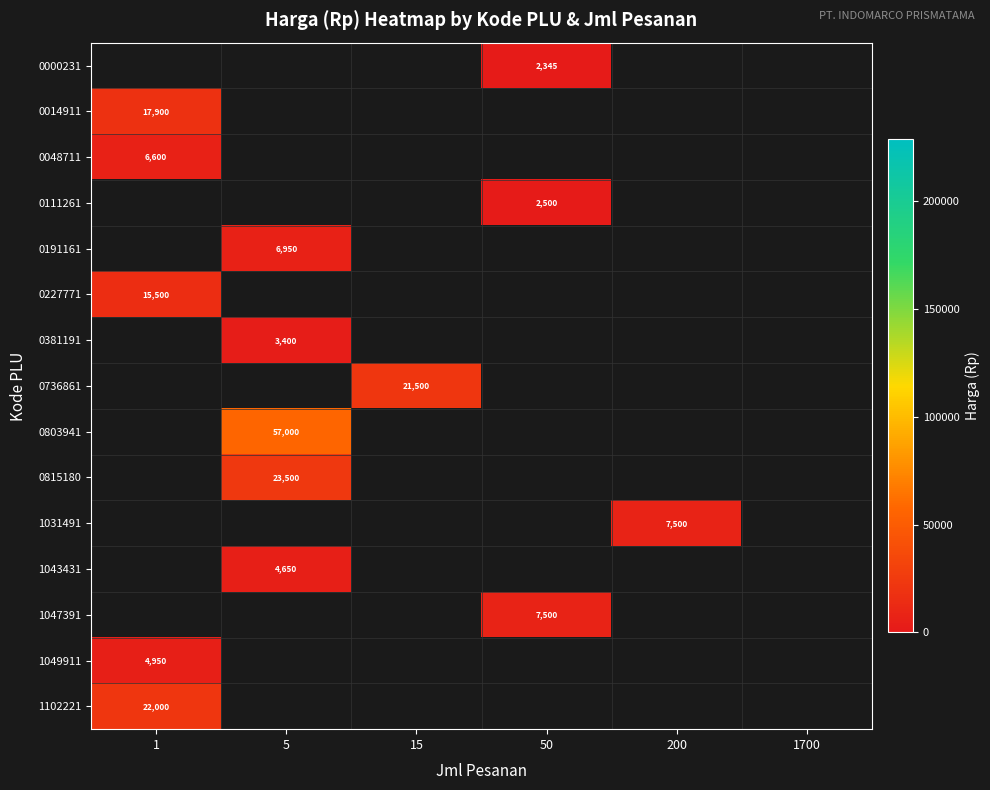

Is the value of 1043431 at 15 greater than the value of 1031491 at 200?

No